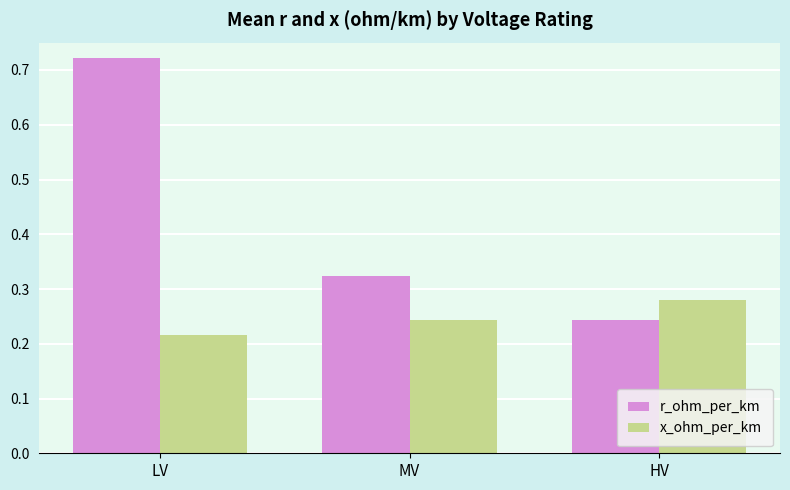

How many r_ohm_per_km values are between 0 and 1?

3